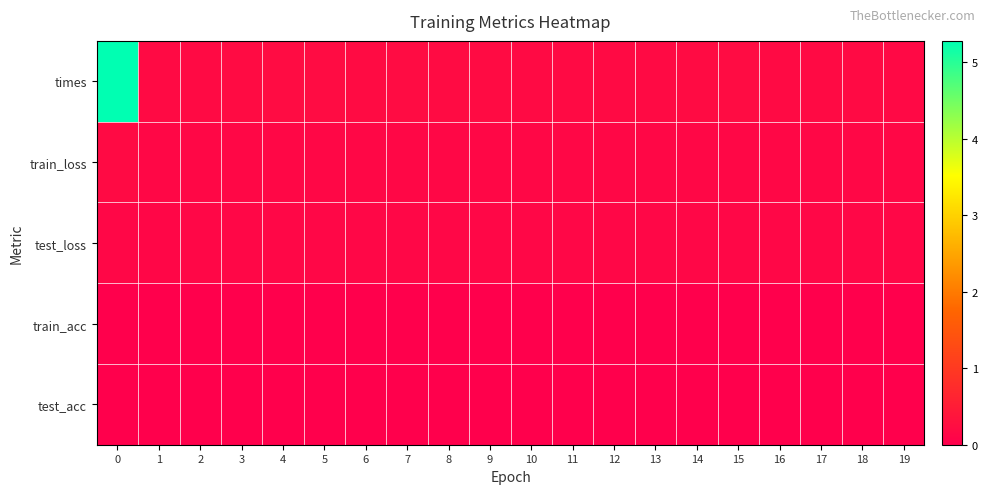

At how many categories does at least one series exceed 4?

1